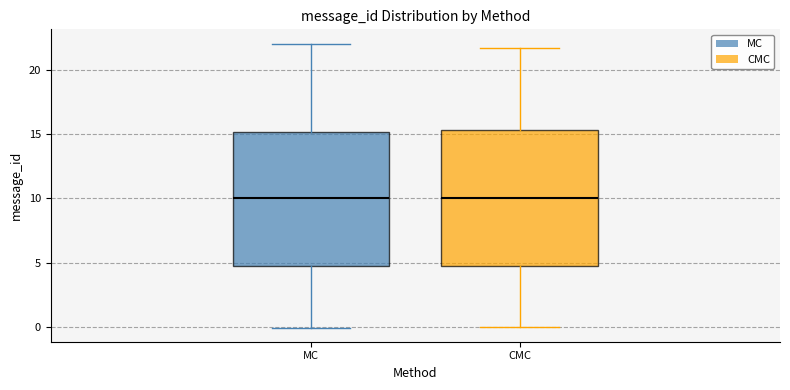

Reading left to right, read every box against the y-axis: the position of its median line, the range the box covers, and the ends of its whiskers. The values are not printed on the chart, so give them approximately, as read against the axis.

MC: median 10.0, box 4.5 to 15.0, whiskers 0.0 to 22.0
CMC: median 10.0, box 4.5 to 15.5, whiskers 0.0 to 21.5